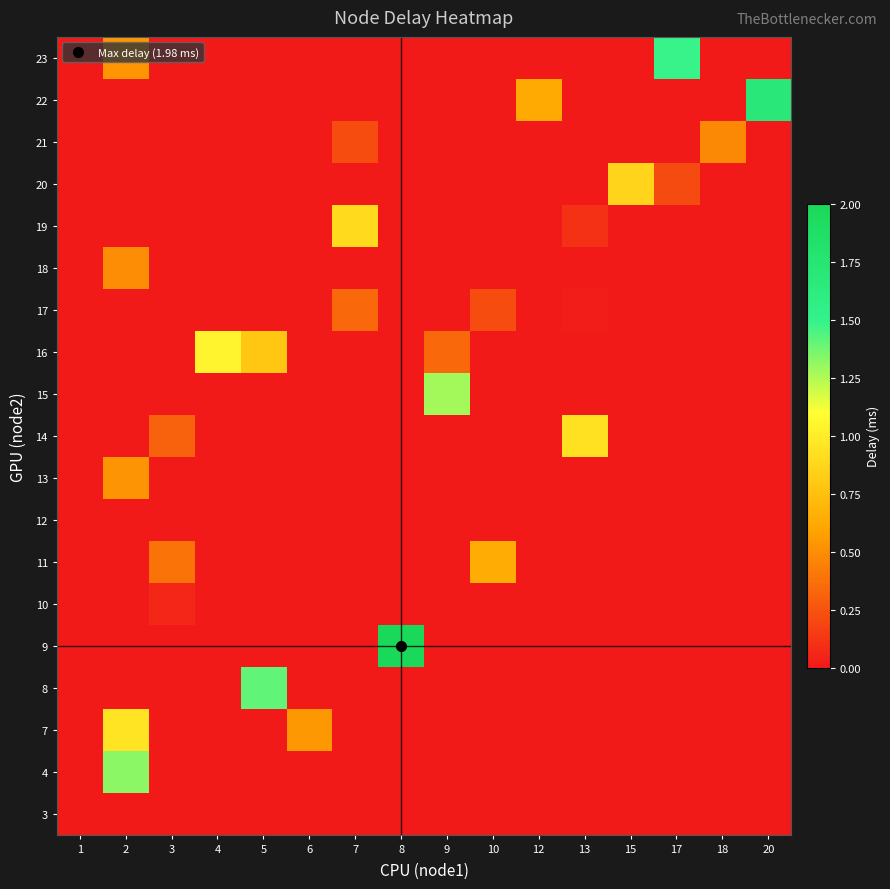

Rank the series at 10 from highest to lowest value.

11, 17, 3, 4, 7, 8, 9, 10, 12, 13, 14, 15, 16, 18, 19, 20, 21, 22, 23